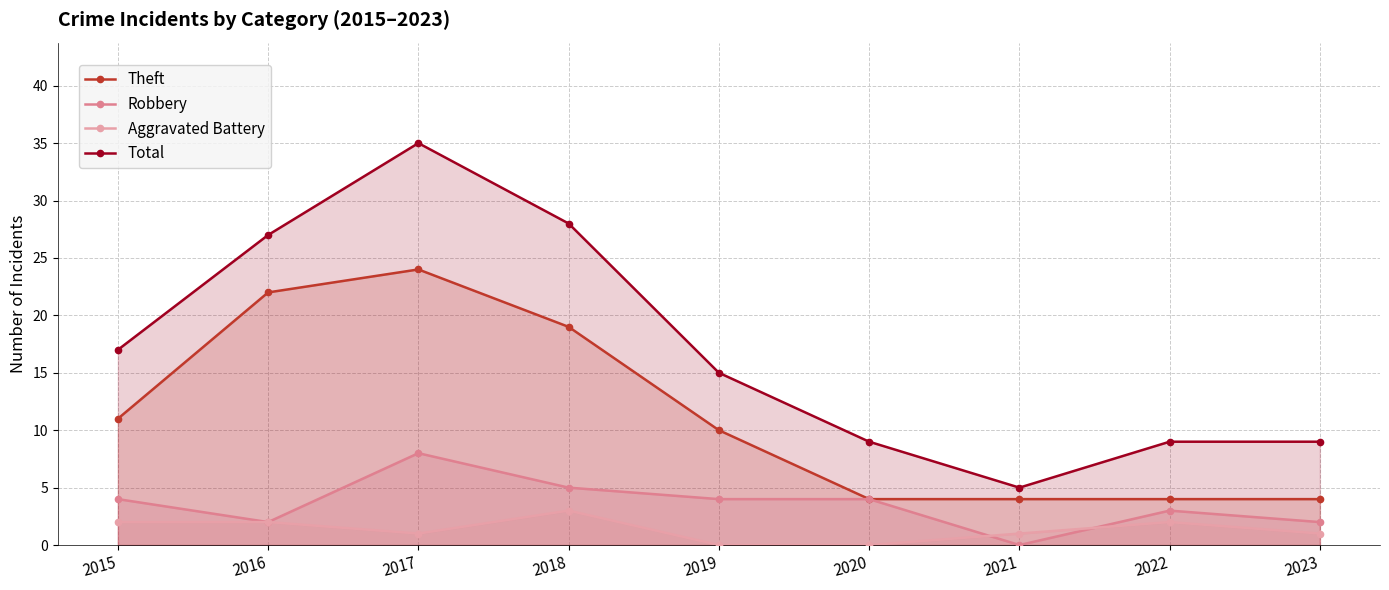

At which label does Aggravated Battery first exceed 1?

2015